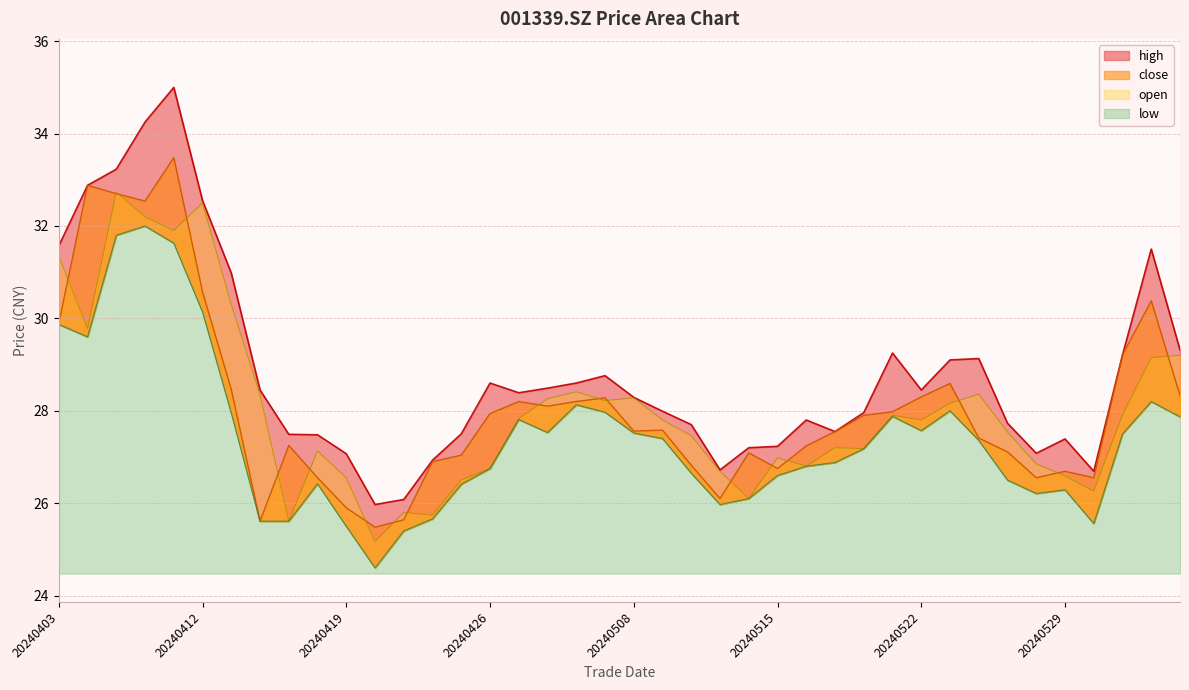

Which category has the lowest value in the open series?

20240422